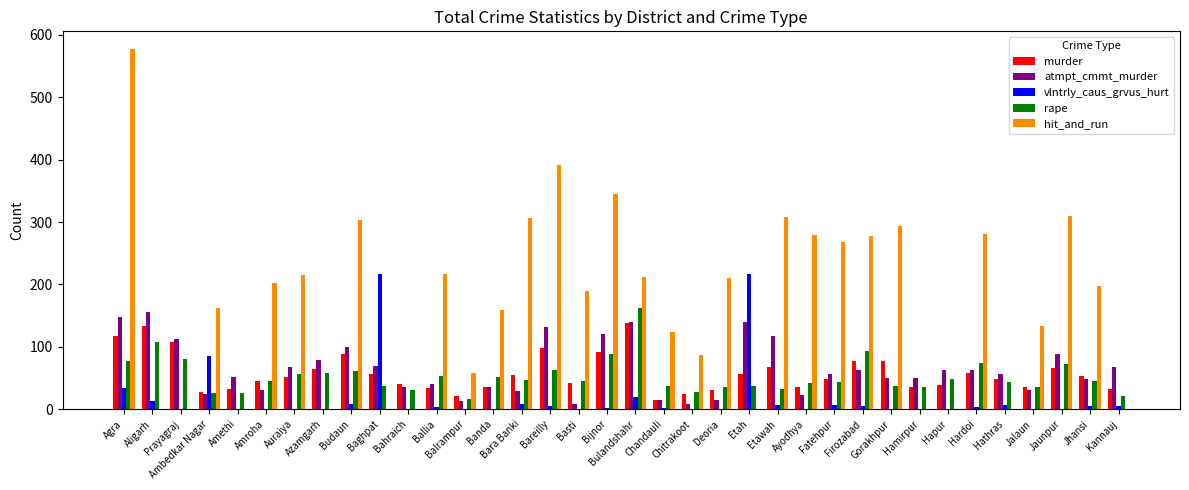

Are the bars grouped side by side (vs. stacked)?

Yes